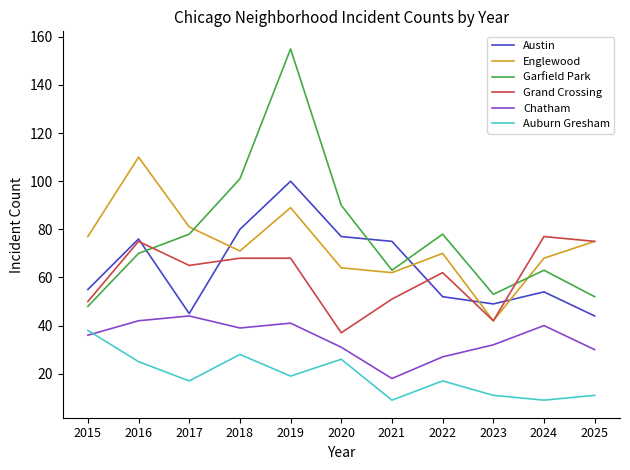

What is the smallest value displayed?

9